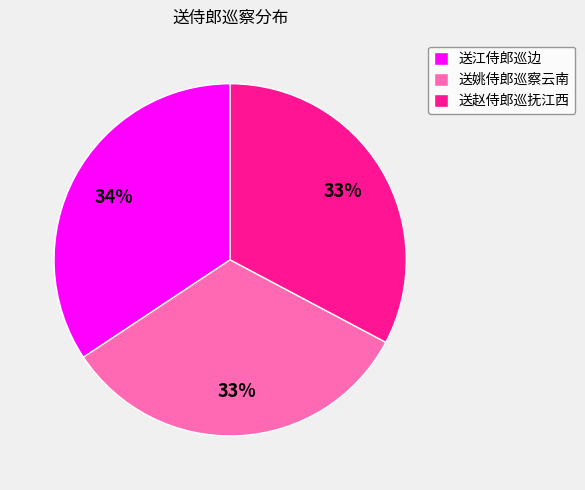

Approximately how many times larger is the value at 送江侍郎巡边 compared to 送姚侍郎巡察云南?

1.0